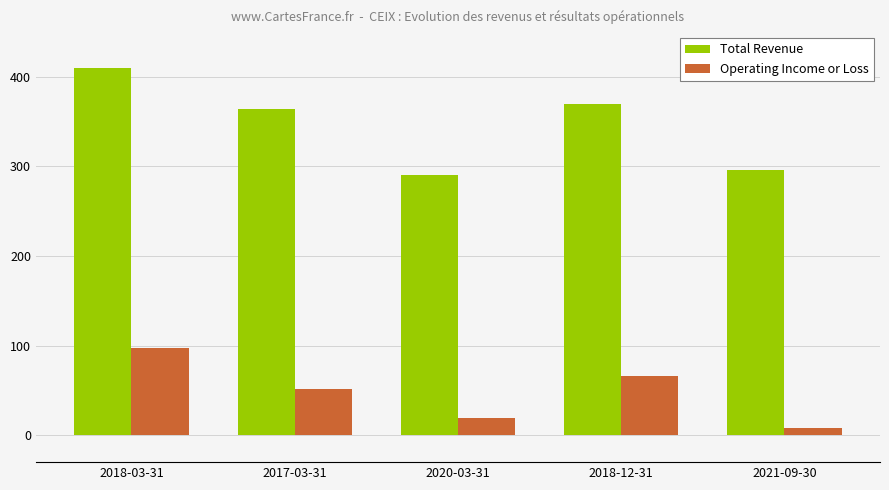

At which label is Total Revenue closest to 350200?

2017-03-31